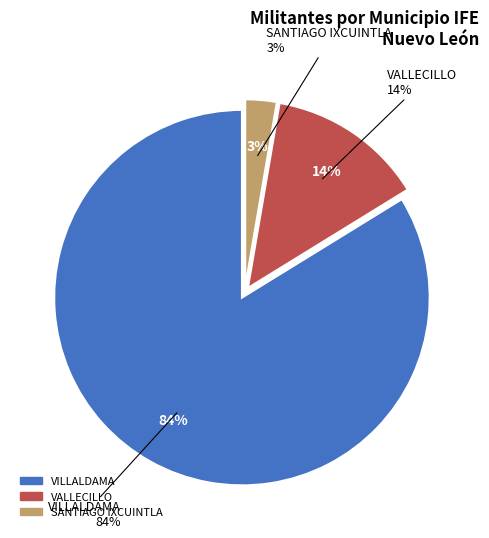

The SANTIAGO IXCUINTLA slice represents 11% of the pie. True or false?

False